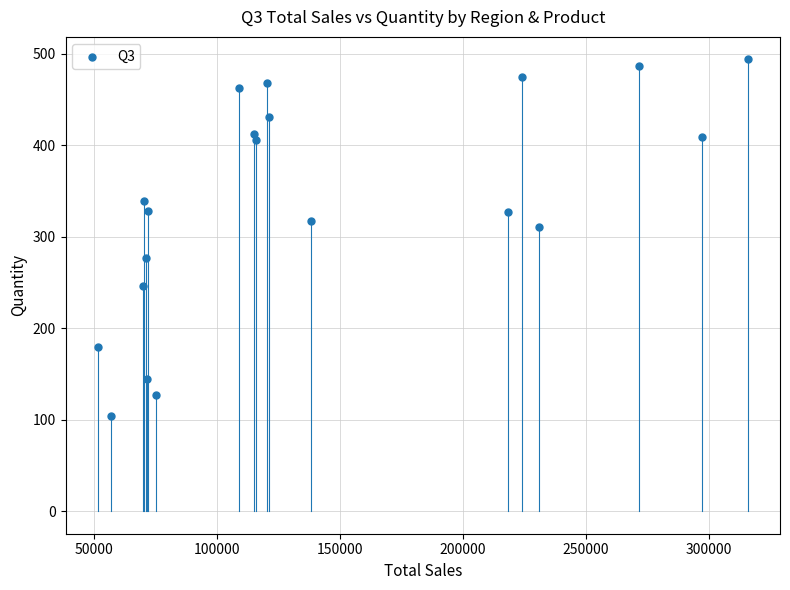

What Y value in the scatter plot is closest to 299?

311